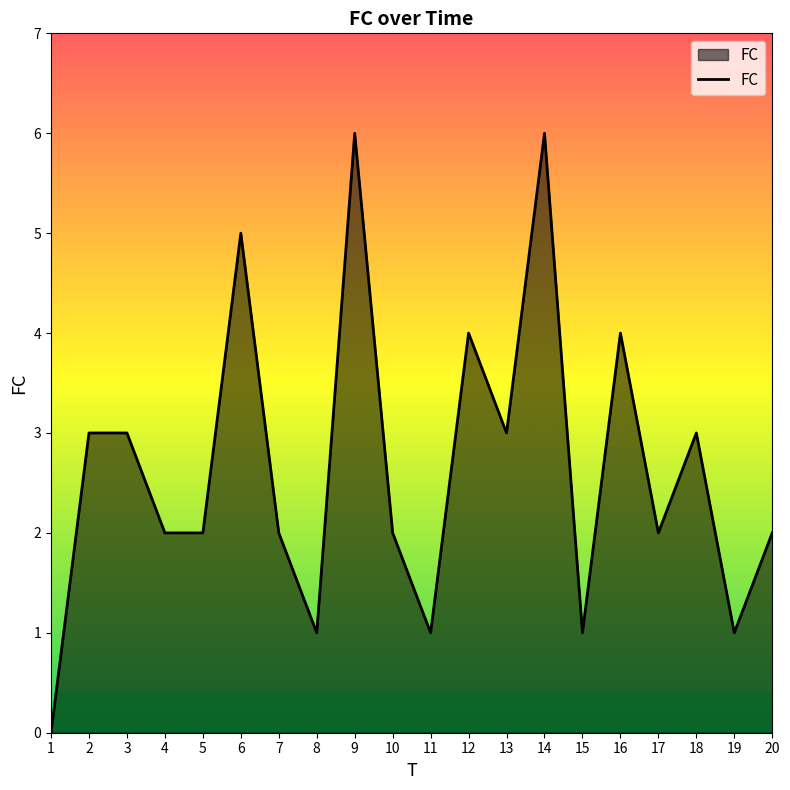

How many values are between 2 and 4?

12